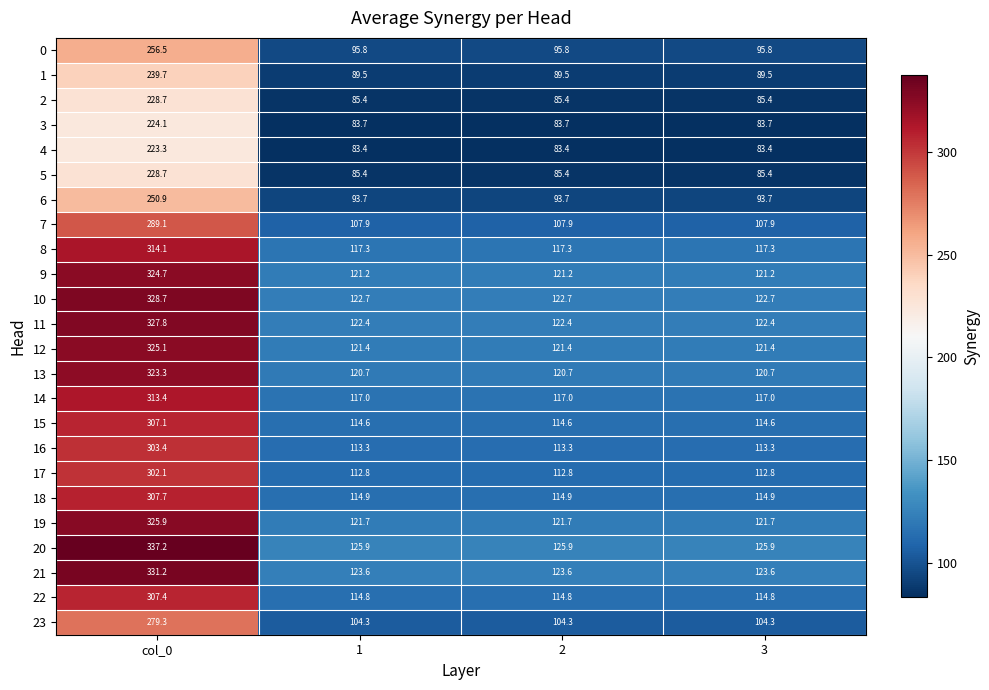

What is the approximate value of 17 at 3?

112.8